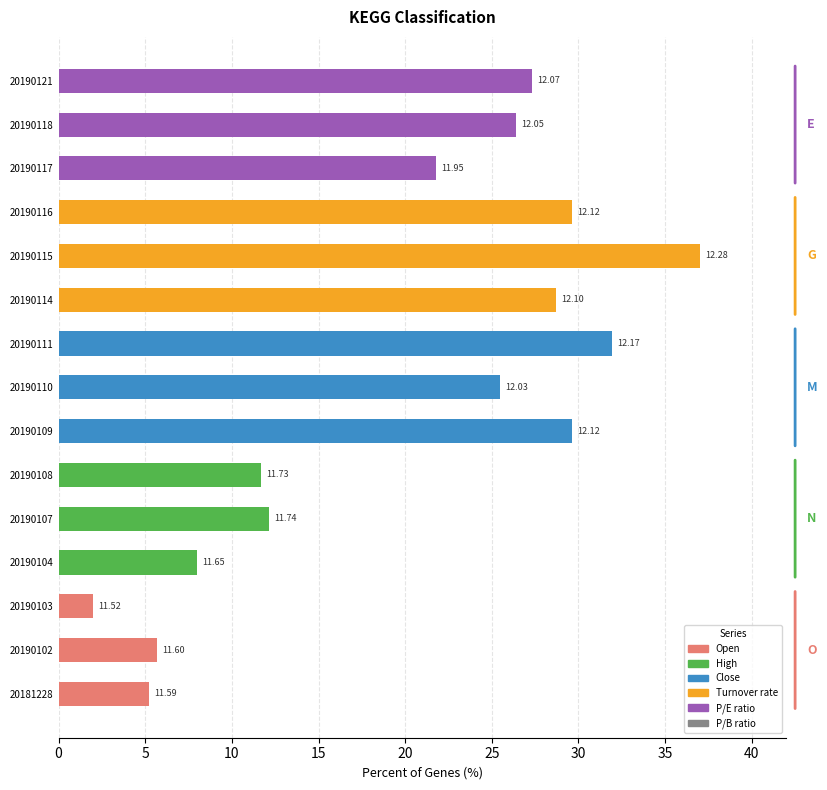

How many bars are there in total?

15